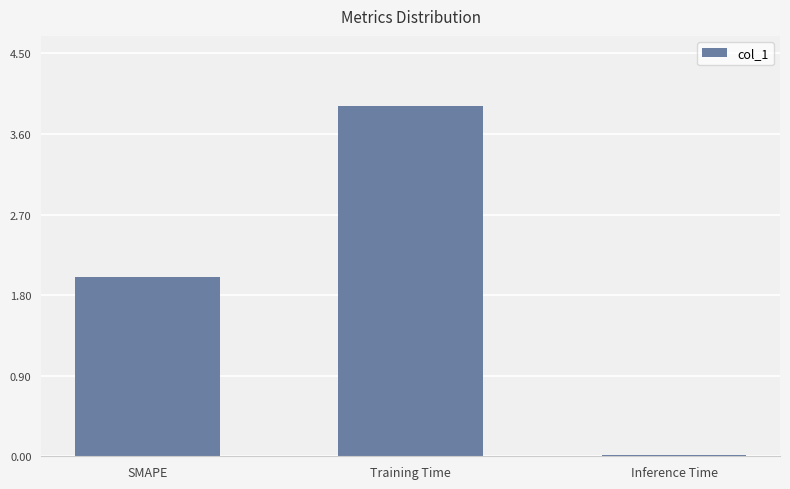

Read the value at SMAPE.

2.0